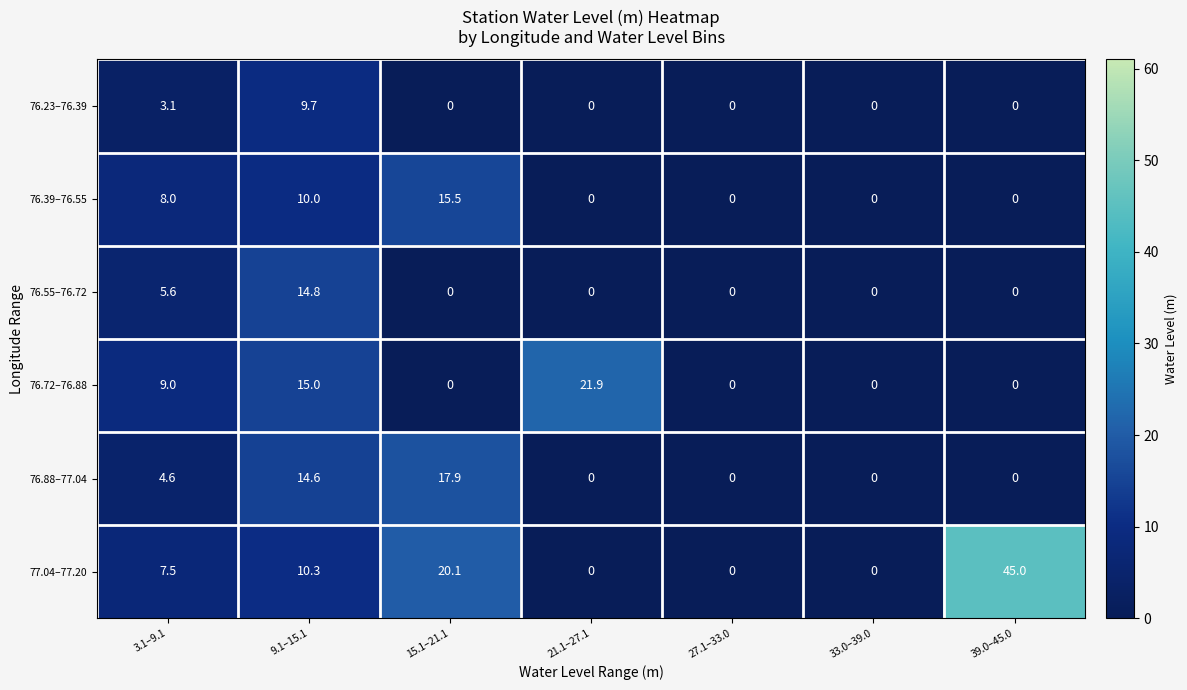

The value of 76.72–76.88 at 3.1–9.1 is 2.4. True or false?

False